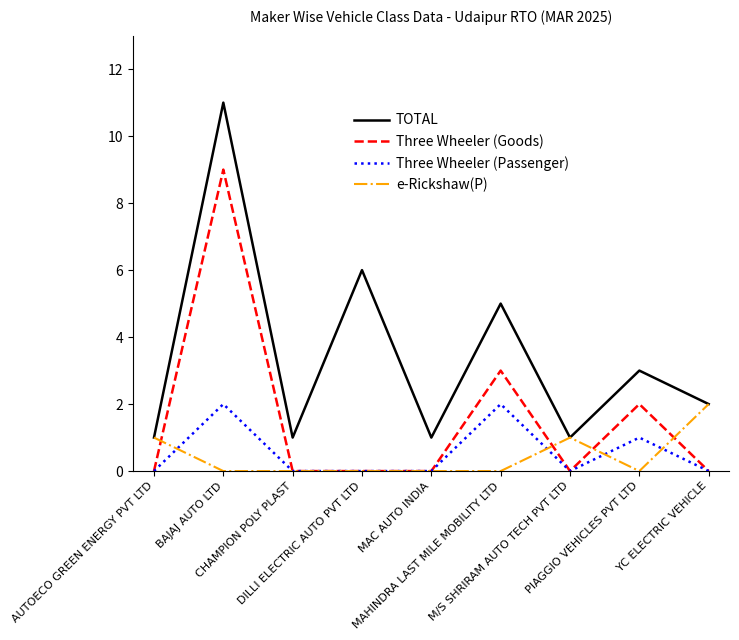

True or false: TOTAL has a value of 5 at MAHINDRA LAST MILE MOBILITY LTD.

True